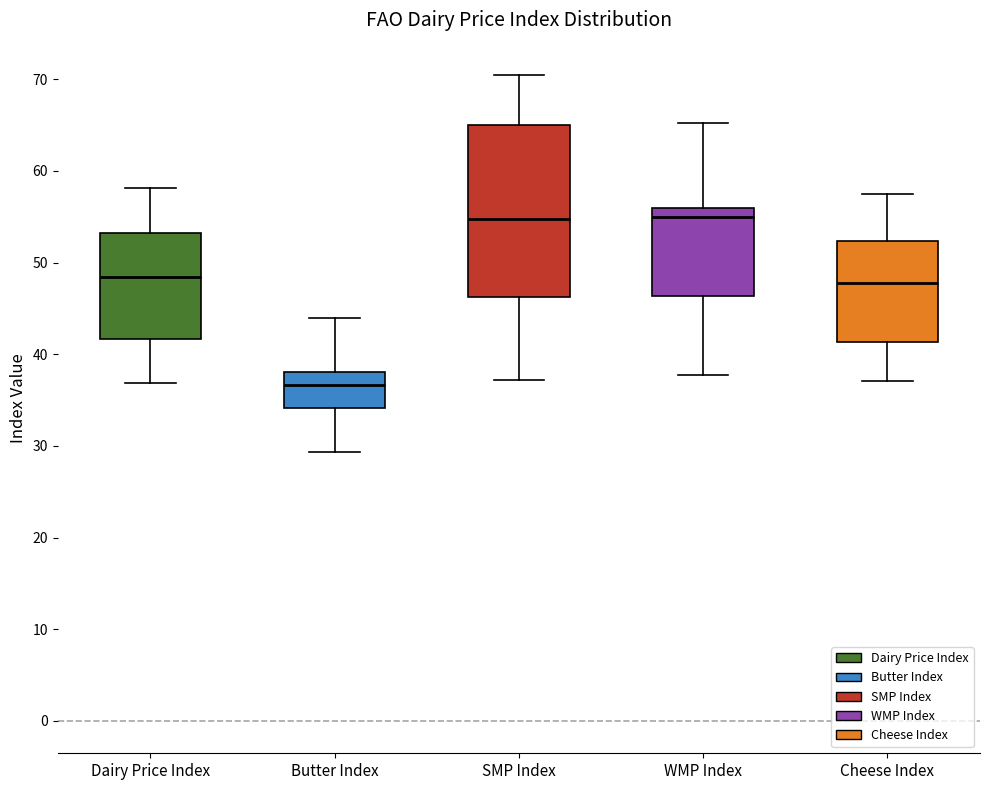

Where does the upper whisker of the box for WMP Index end on the y-axis? The values are not printed on the chart, so give them approximately, as read against the axis.

65